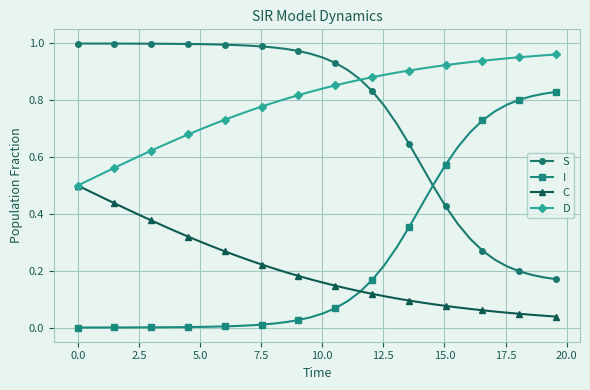

At how many categories does at least one series exceed 0?

40